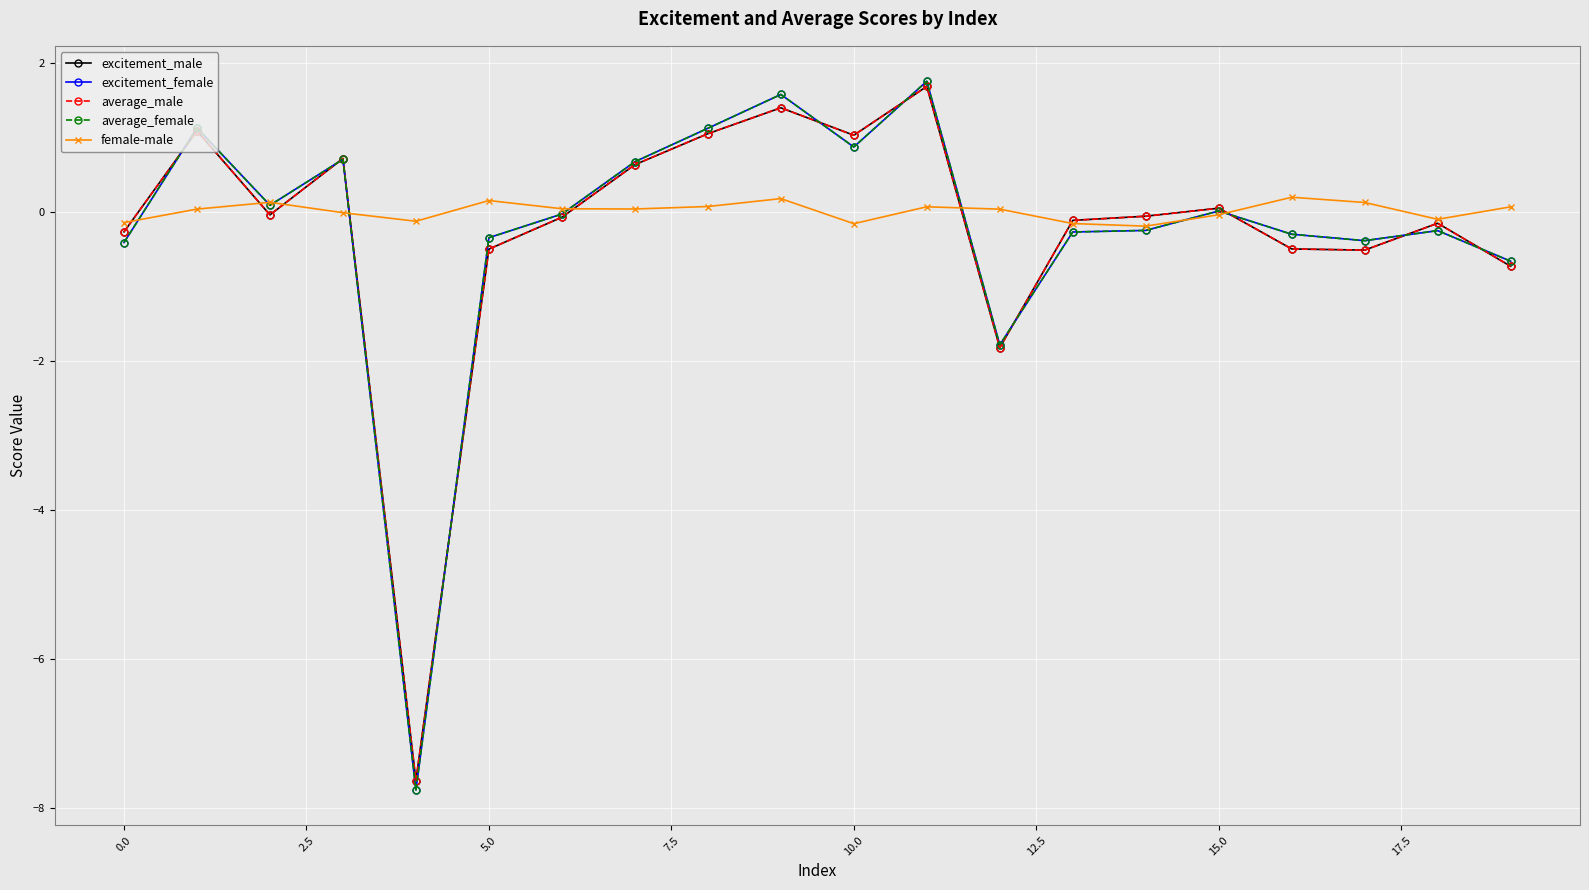

Count the number of data series in this chart.

5